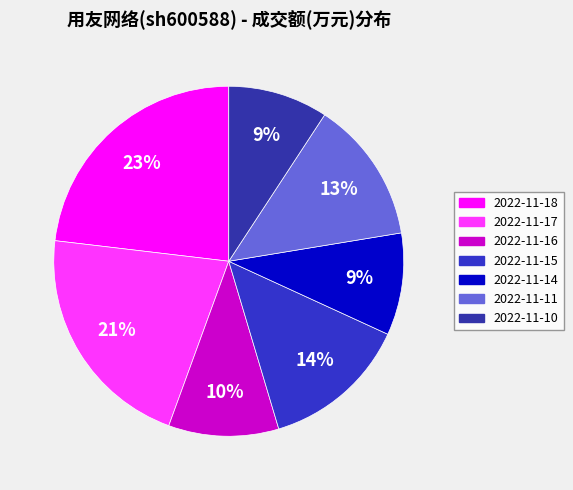

Which slice is the smallest?

2022-11-10